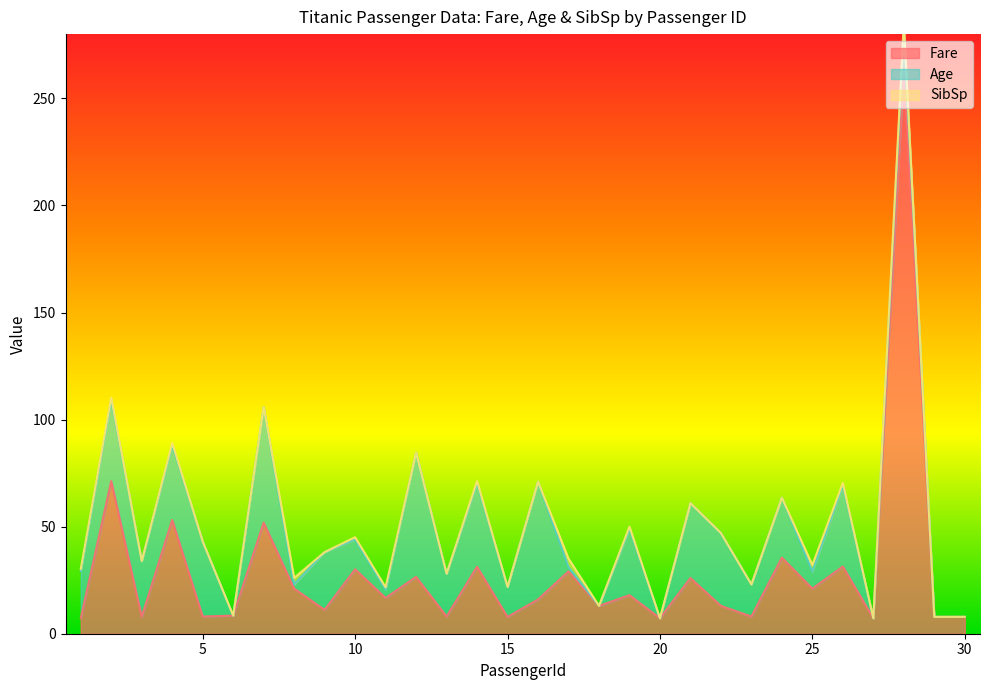

True or false: Fare and SibSp intersect in this chart.

False